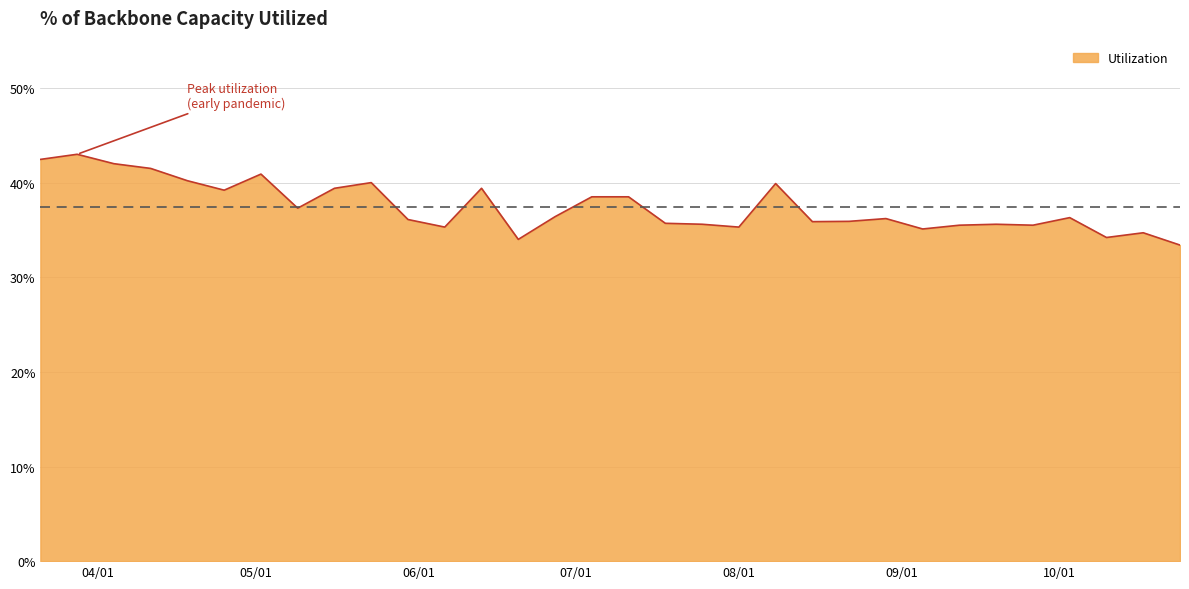

What is the label of the 23rd point from the left?

2020-08-22